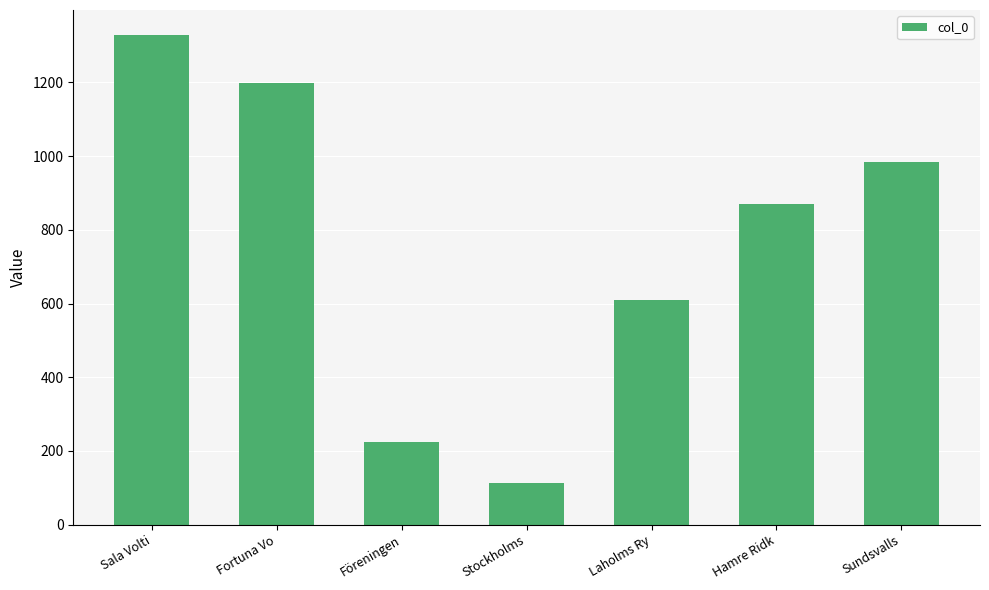

What is the smallest value displayed?

114